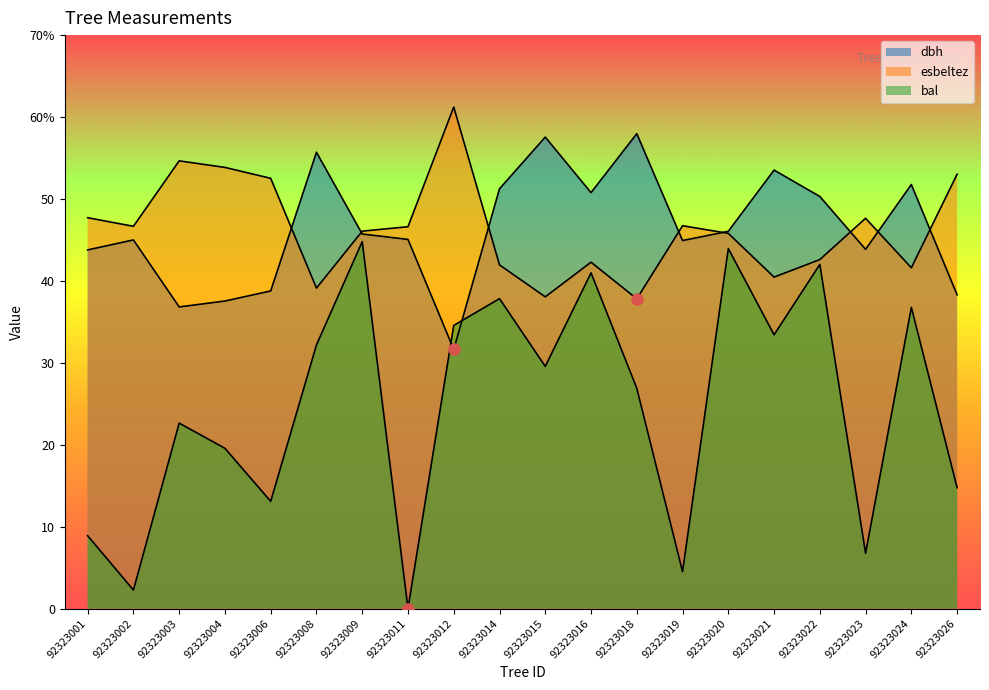

What is the sum of the esbeltez values at 92323021 and 92323022?

83.1